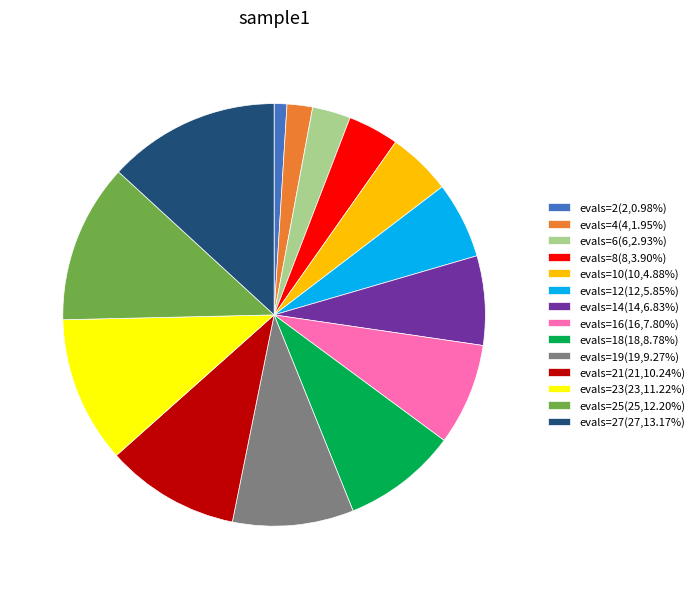

Does evals=4(4,1.95%) represent more than half of the total?

No